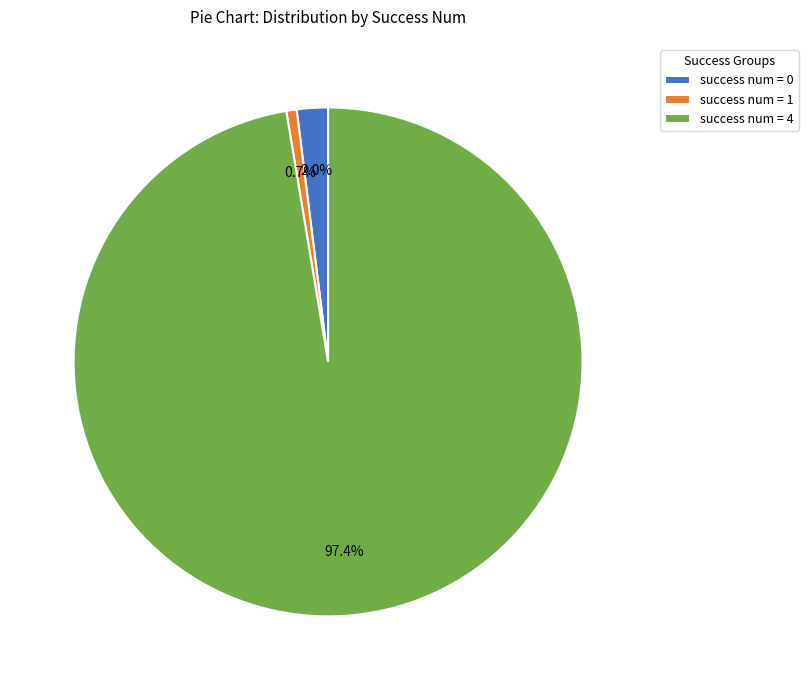

Which category accounts for the majority?

success num = 4